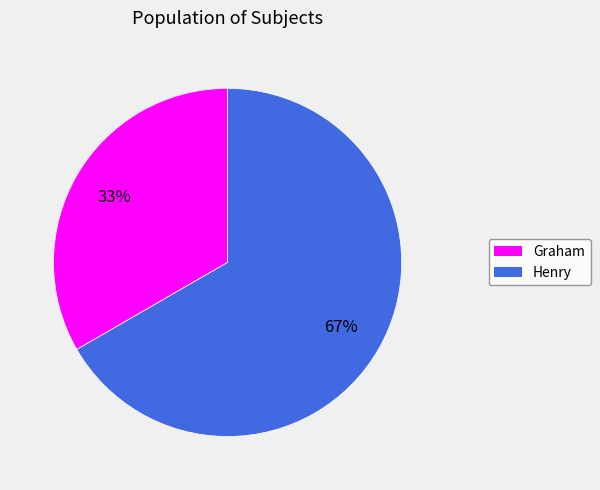

To the nearest percent, what is the average slice percentage?

50%